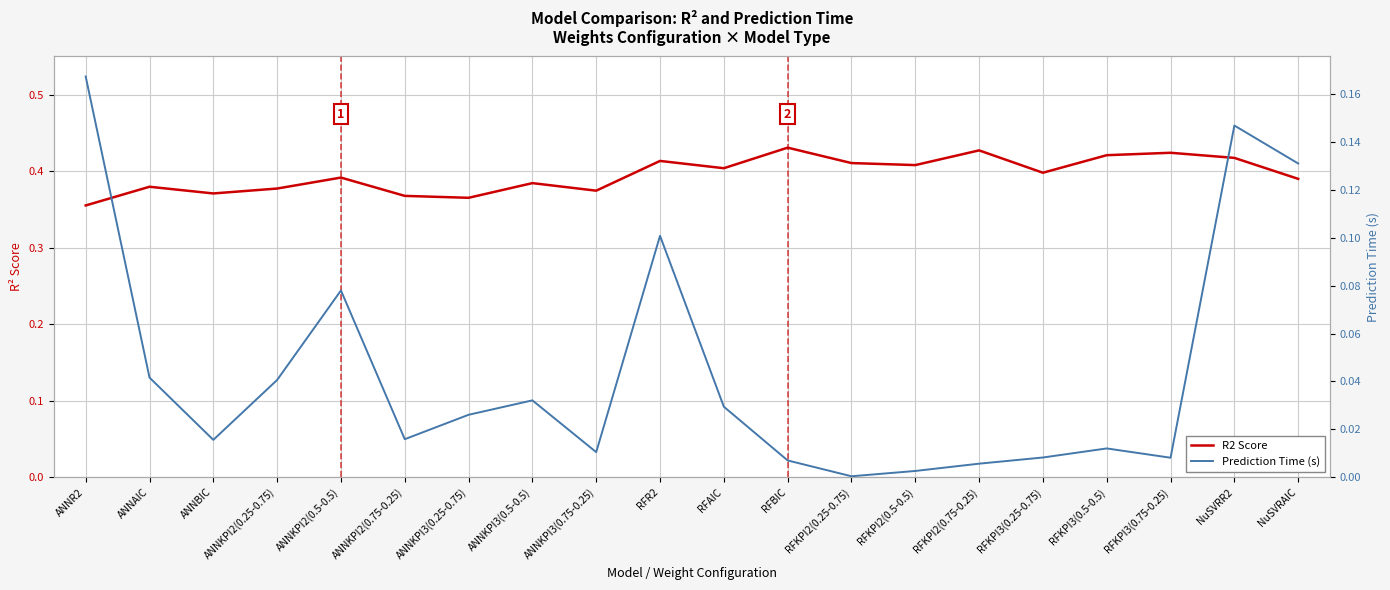

What is the maximum value shown in the chart?

0.4